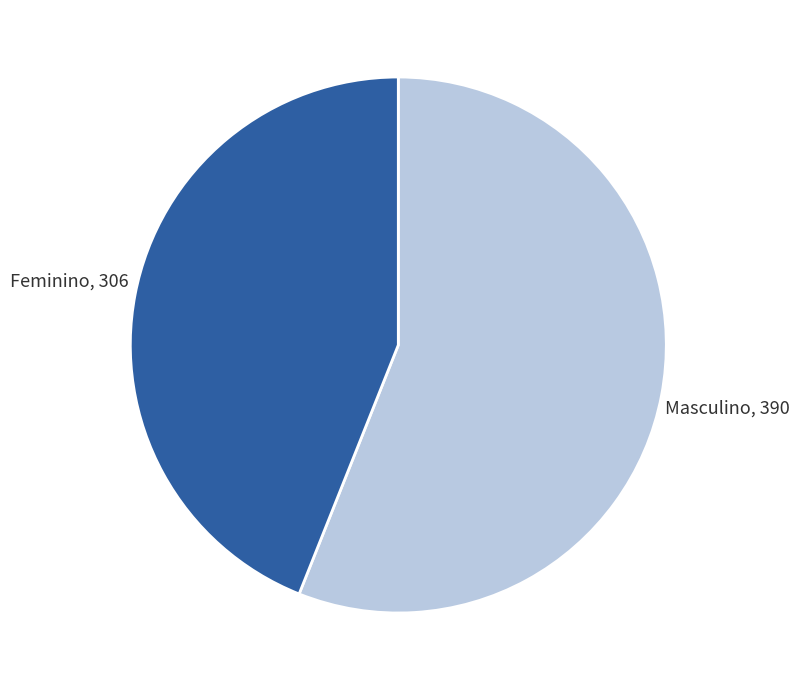

Is there any slice that represents more than half of the pie?

Yes